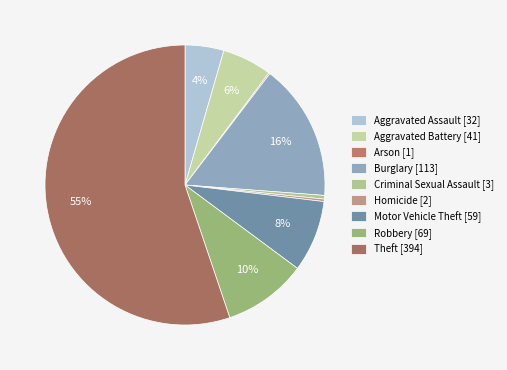

To the nearest percent, what is the combined percentage of Aggravated Battery and Burglary?

22%